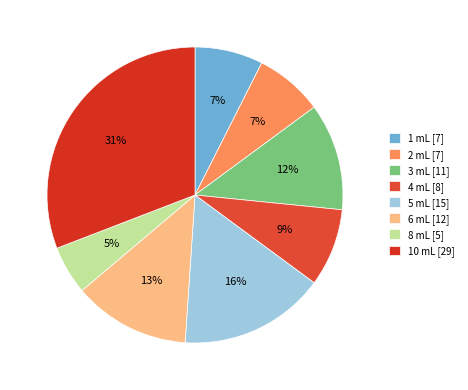

To the nearest percent, what portion does 4 mL represent?

9%